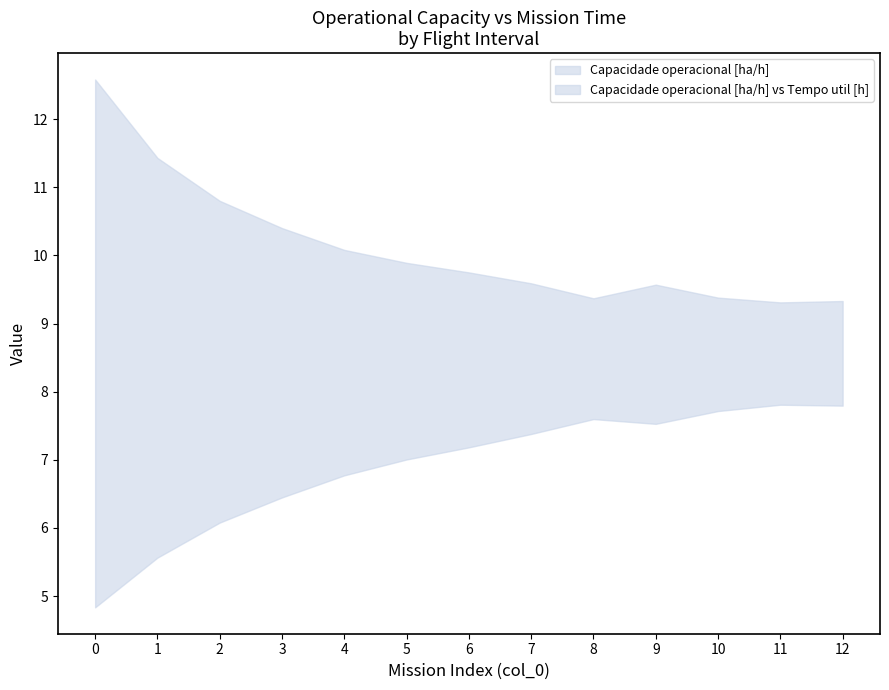

Rank the series by their maximum value, from highest to lowest.

Tempo util [h], Capacidade operacional [ha/h]